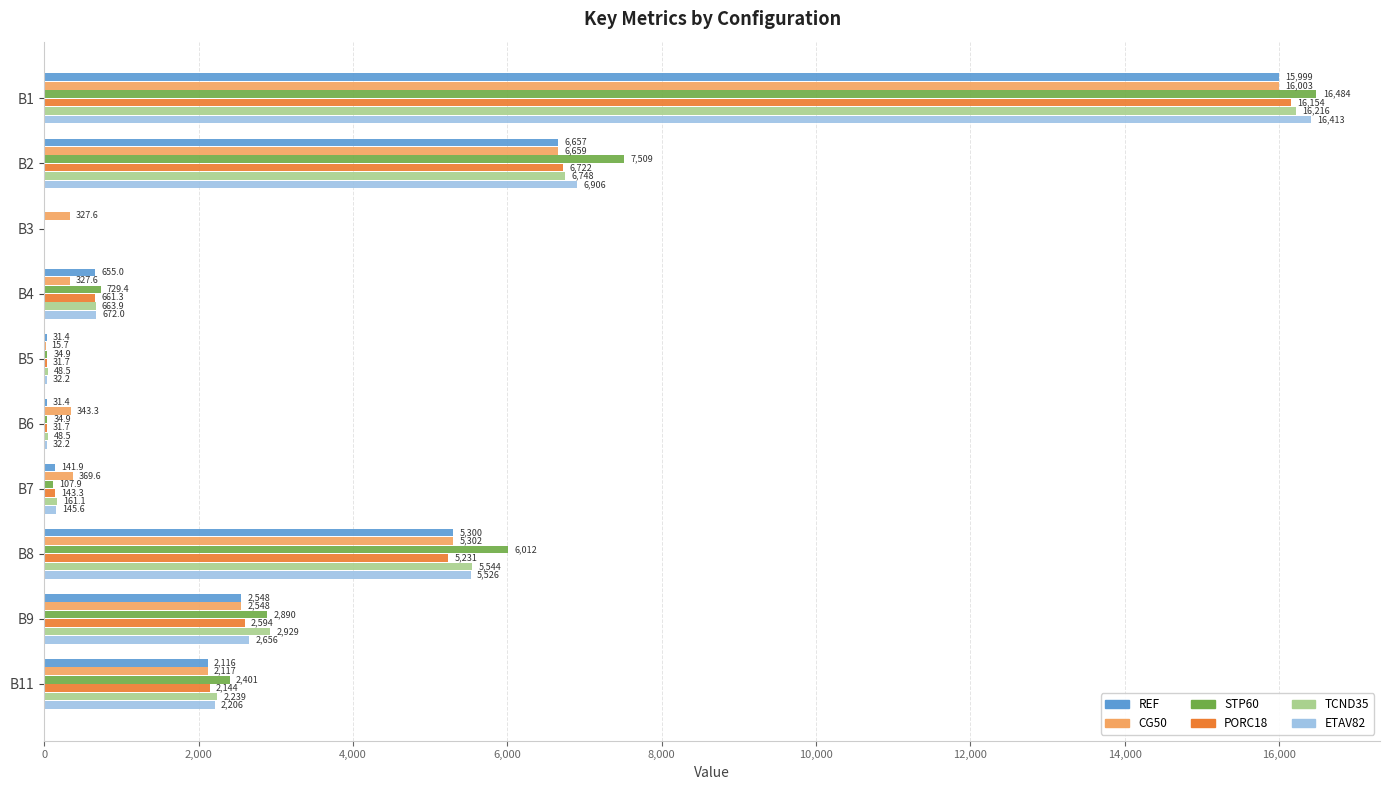

Which series changed the most between B5 and B9?

TCND35